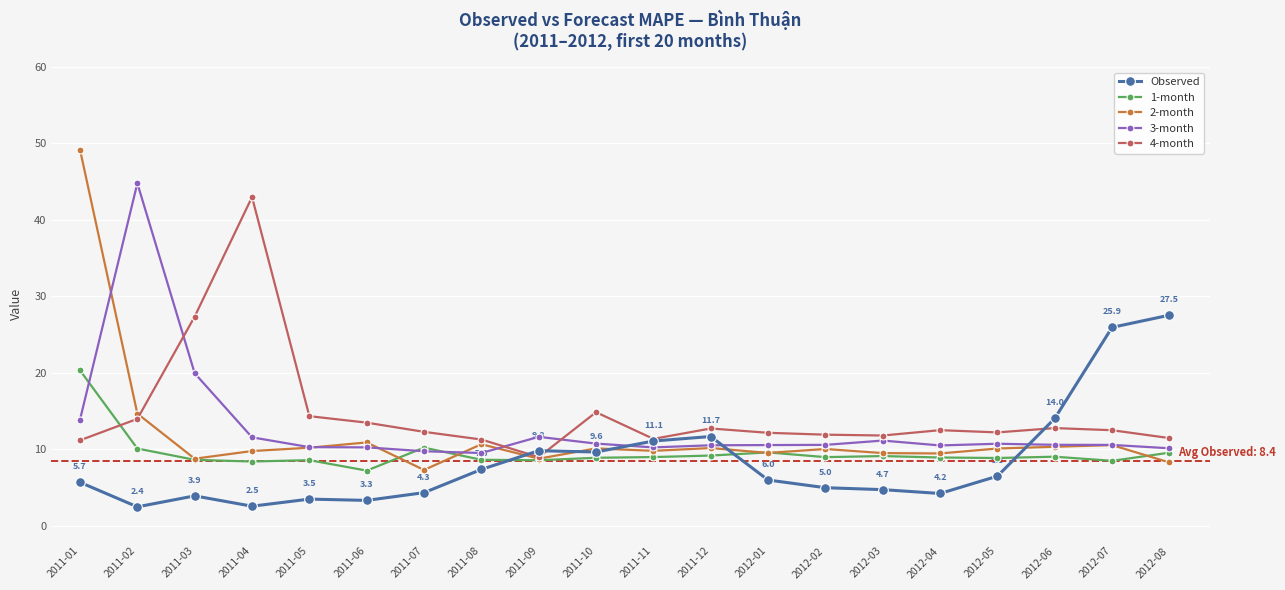

What is the sum of all Observed values?

168.8